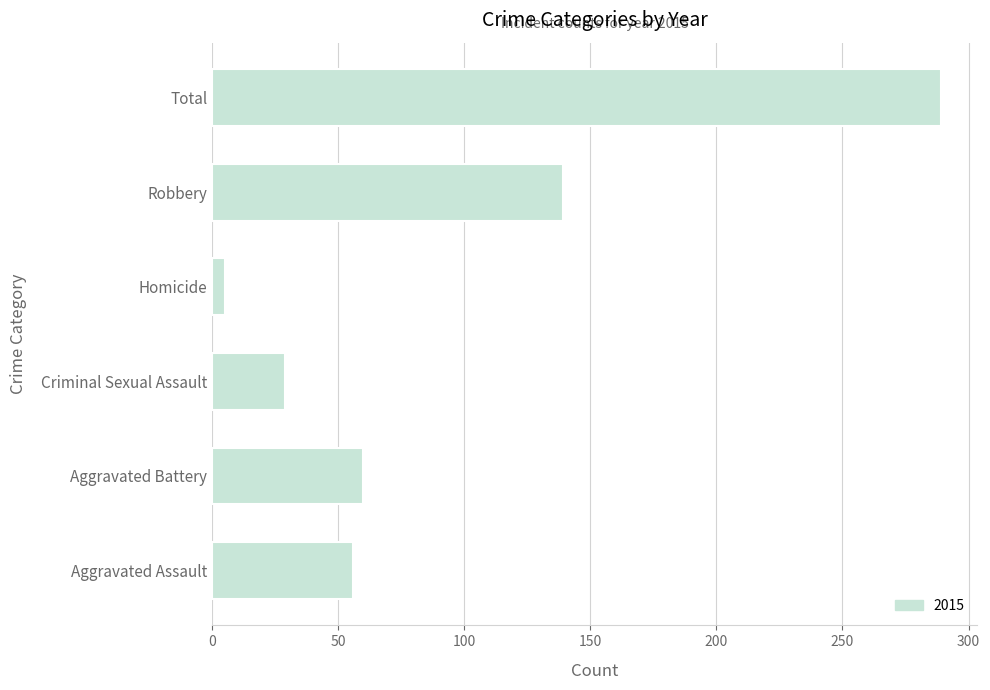

Where is the data nearest to the value 147?

Robbery